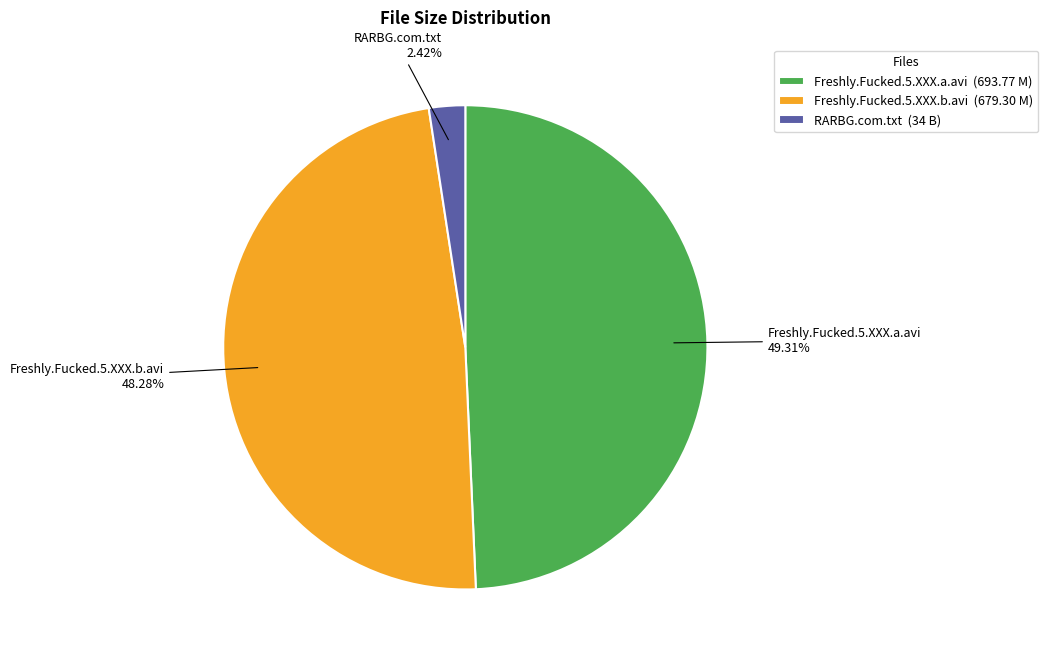

What percentage is NOT represented by Freshly.Fucked.5.XXX.a.avi?

50.7%